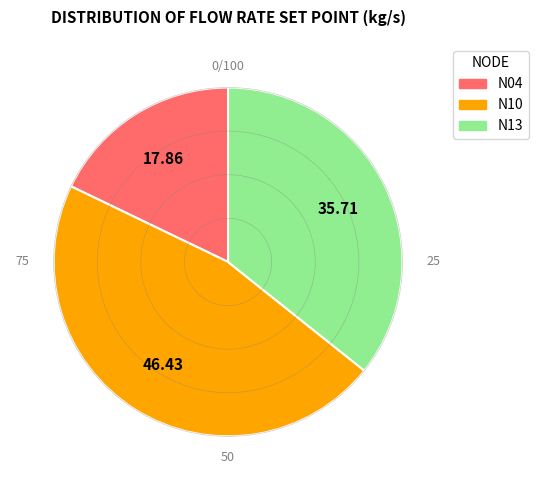

Which has a higher value, N10 or N13?

N10